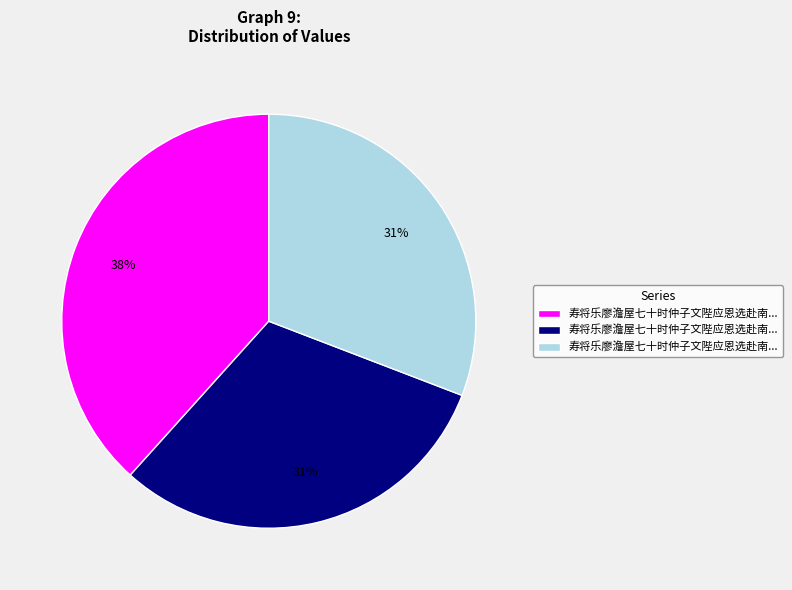

To the nearest percent, what is the average slice percentage?

33%